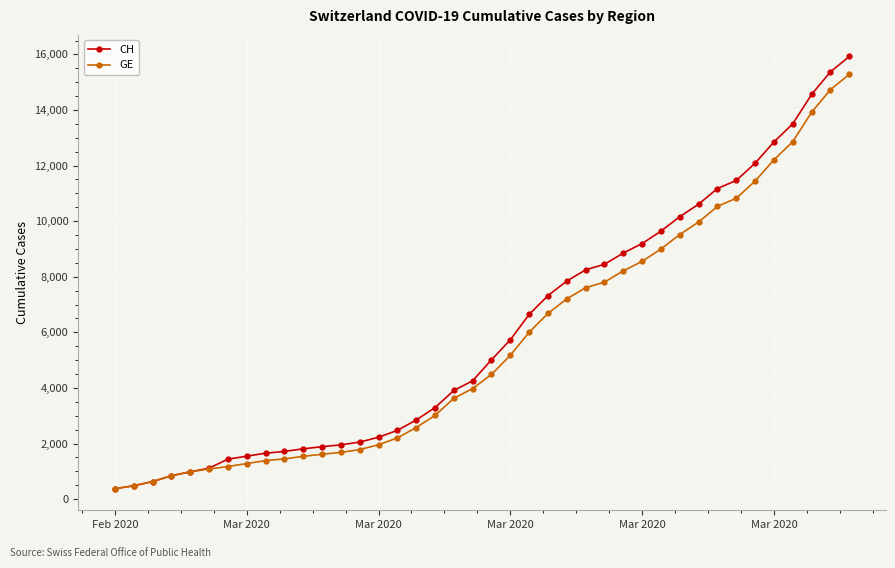

What is the value of the GE point at the 10th from the left?

1447